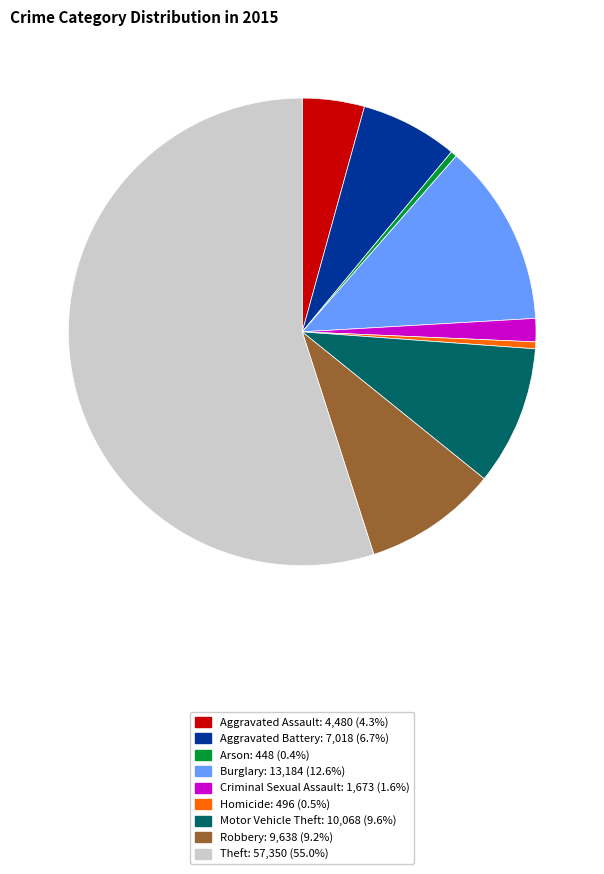

Which category accounts for the majority?

Theft